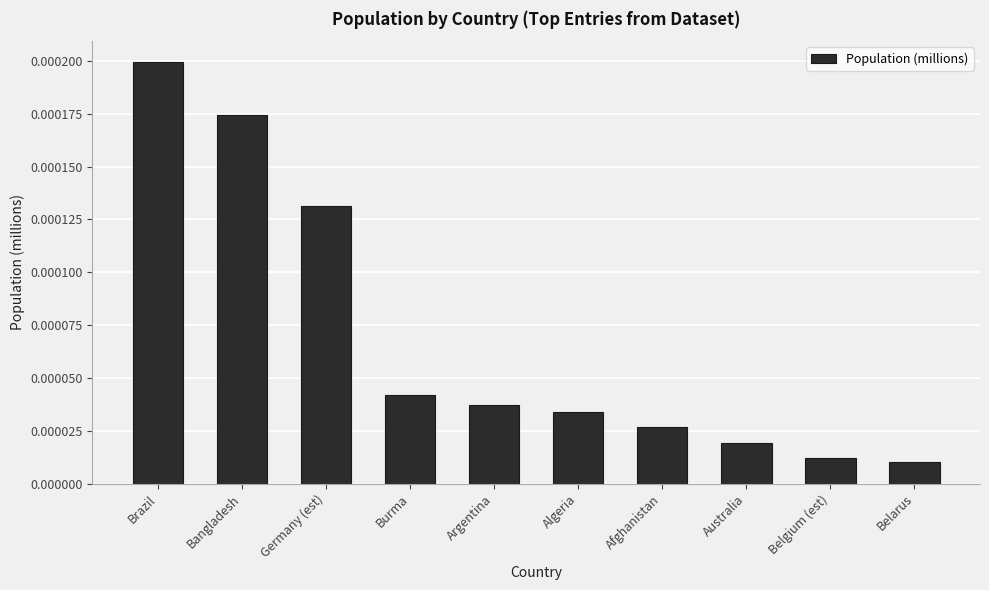

How many data points does each series have?

10